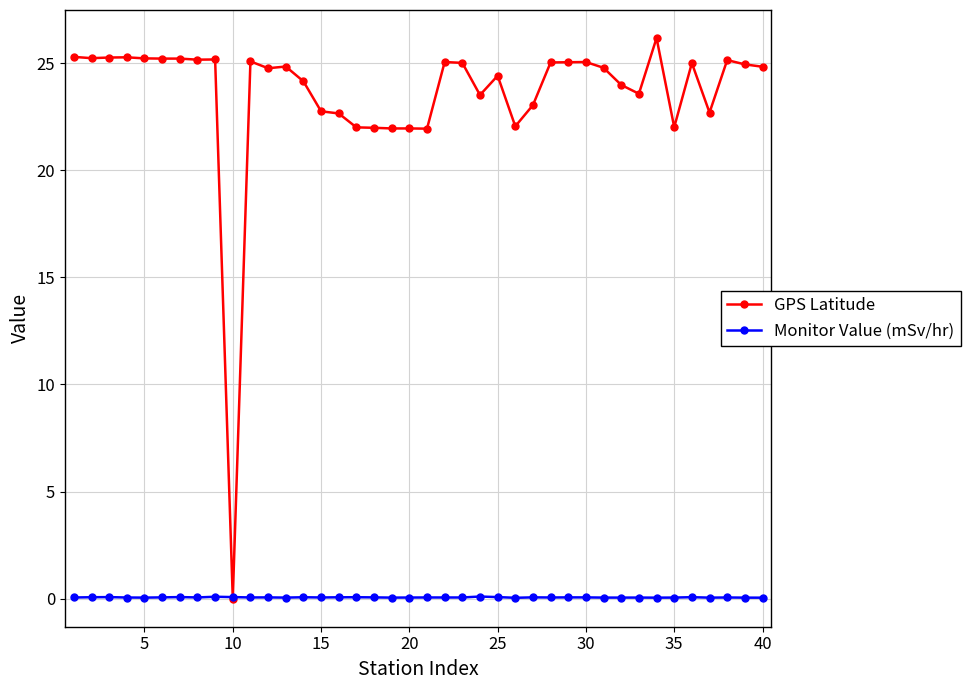

How many lines are shown in the chart?

2